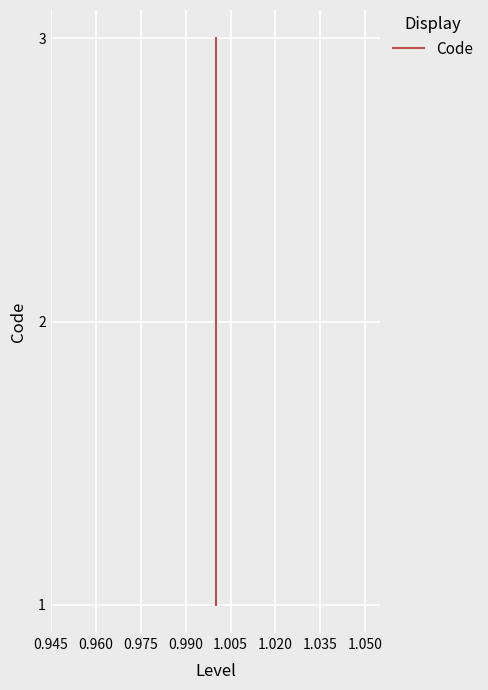

The value at 0.945 is 0. True or false?

False